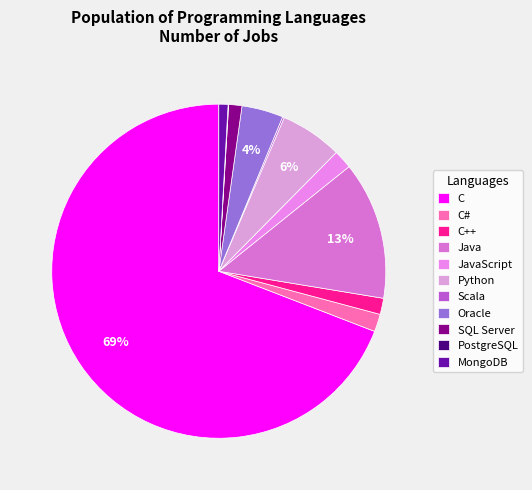

Which has a higher value, MongoDB or Oracle?

Oracle